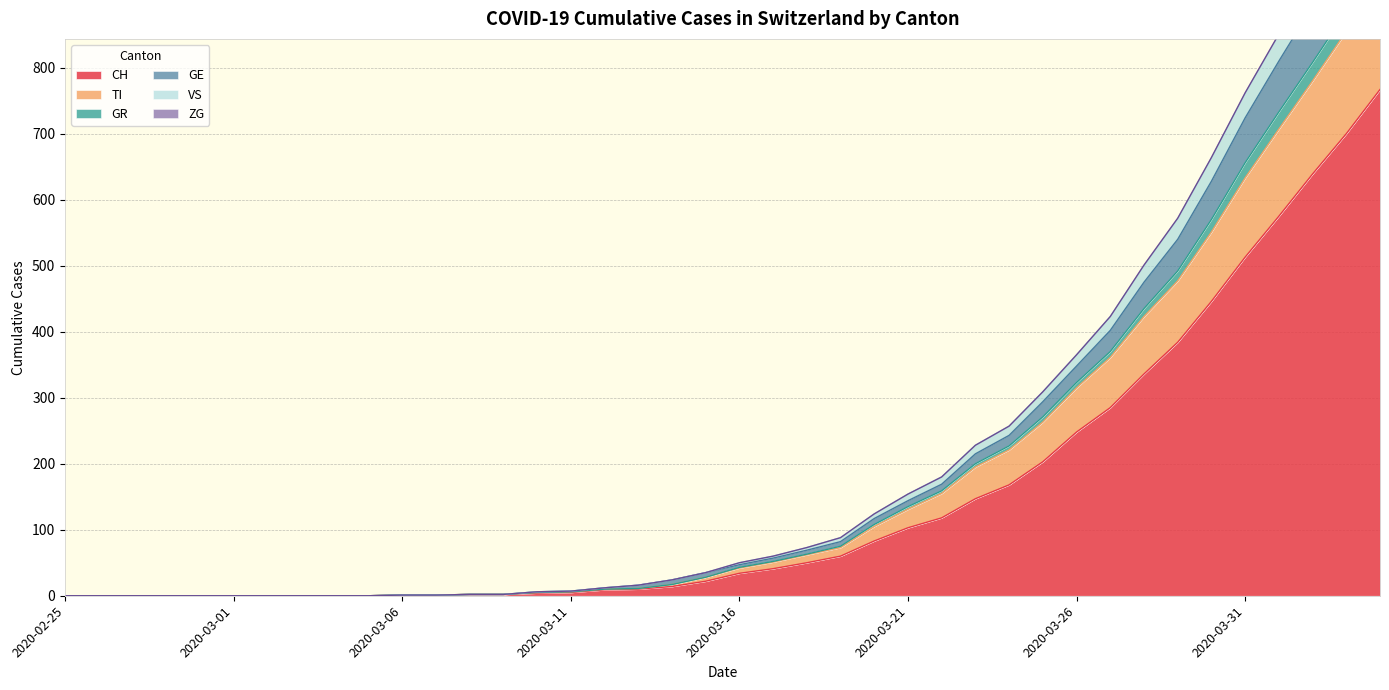

Is the value of GE at 2020-03-25 greater than the value of GR at 2020-03-31?

No